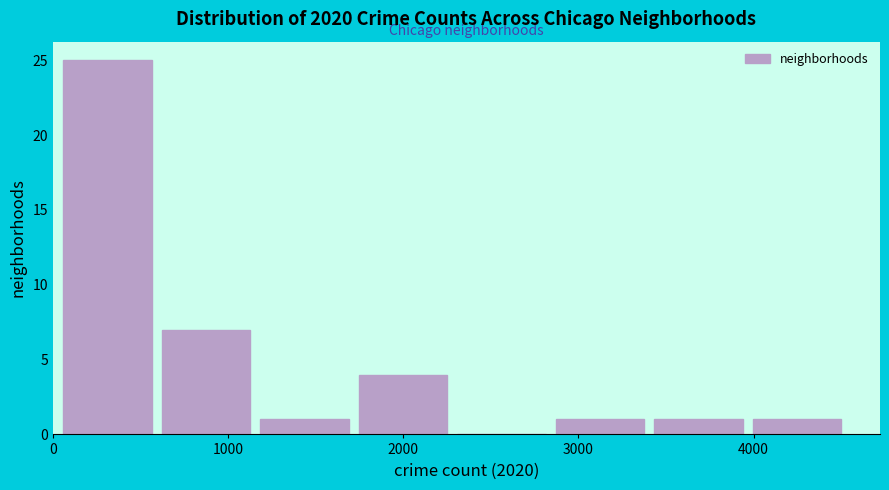

Reading left to right, list every bar in this chart as the range it spans on the x-axis followed by its height. Neither the bar edges nor the heights are printed on the chart, so give them approximately, as read against the axes.

100 to 600: 25
600 to 1200: 7
1200 to 1700: 1
1700 to 2300: 4
2300 to 2900: 0
2900 to 3400: 1
3400 to 4000: 1
4000 to 4600: 1